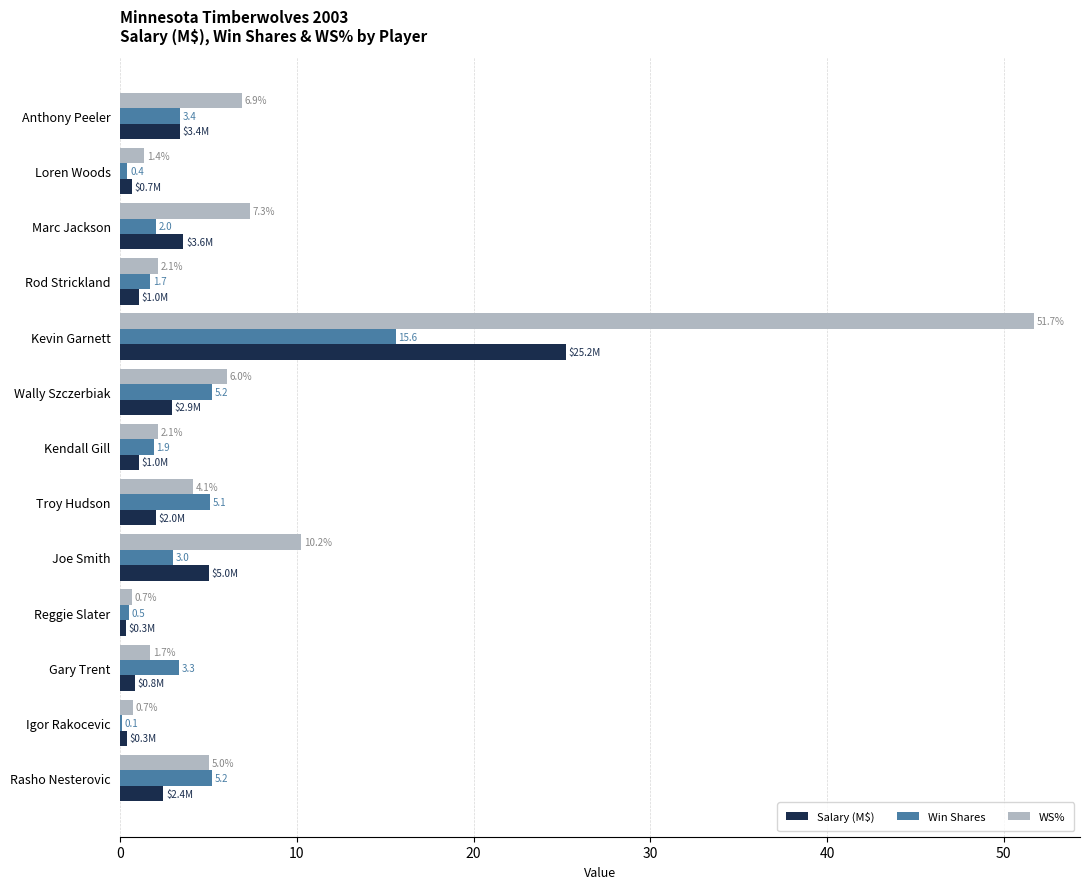

What is the sum of the WS% values at Wally Szczerbiak and Anthony Peeler?

12.9